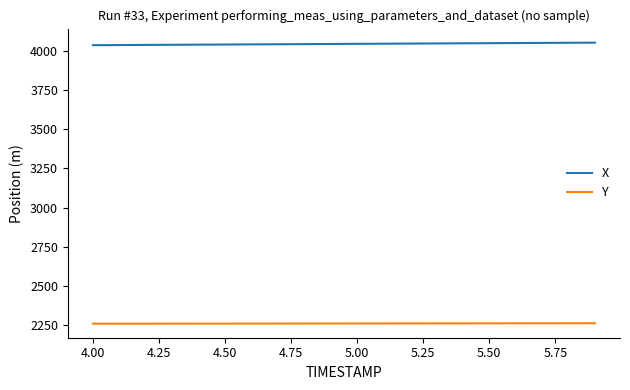

True or false: Y and X intersect in this chart.

False